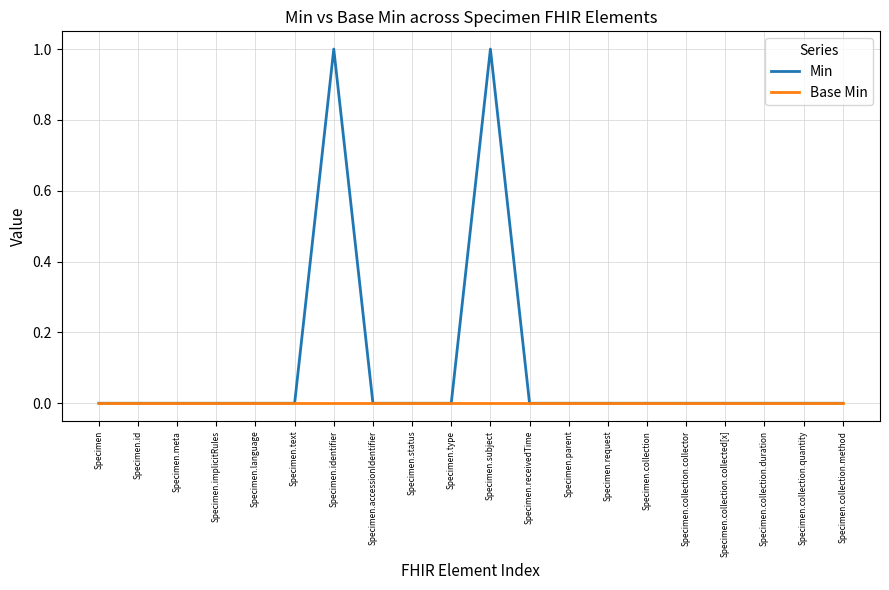

Does the chart display data point markers on the line(s)?

No